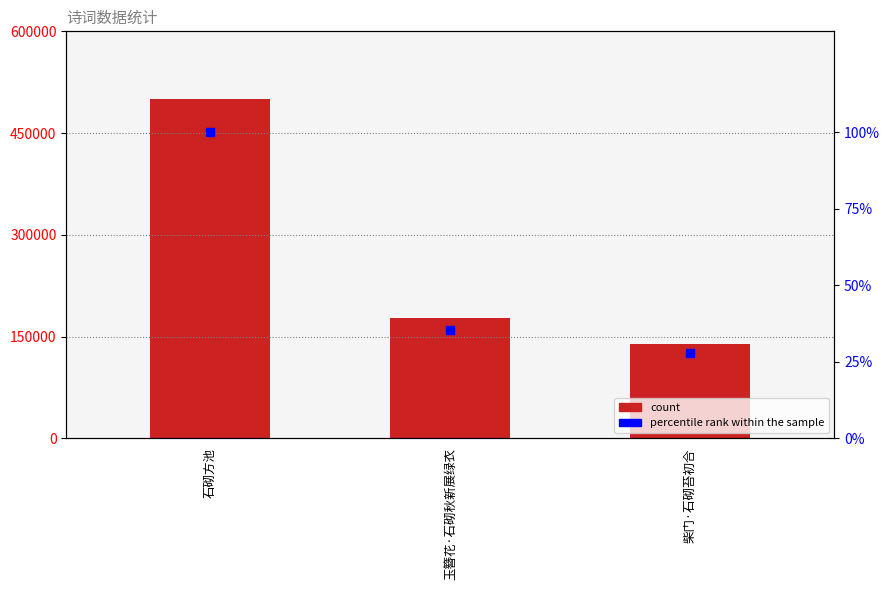

What is the total value across all series at 柴门·石砌苔初合?

138707.7